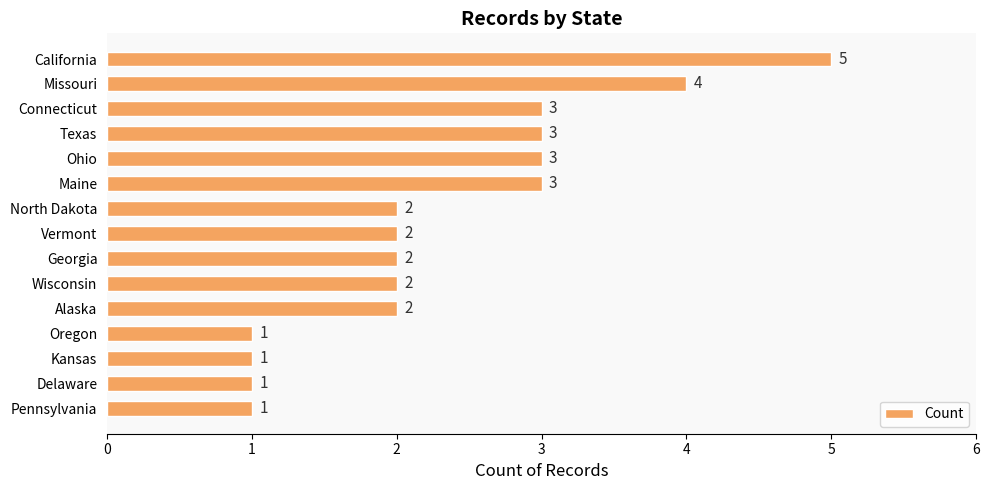

What is the ratio of the value at Wisconsin to the value at Texas?

0.7